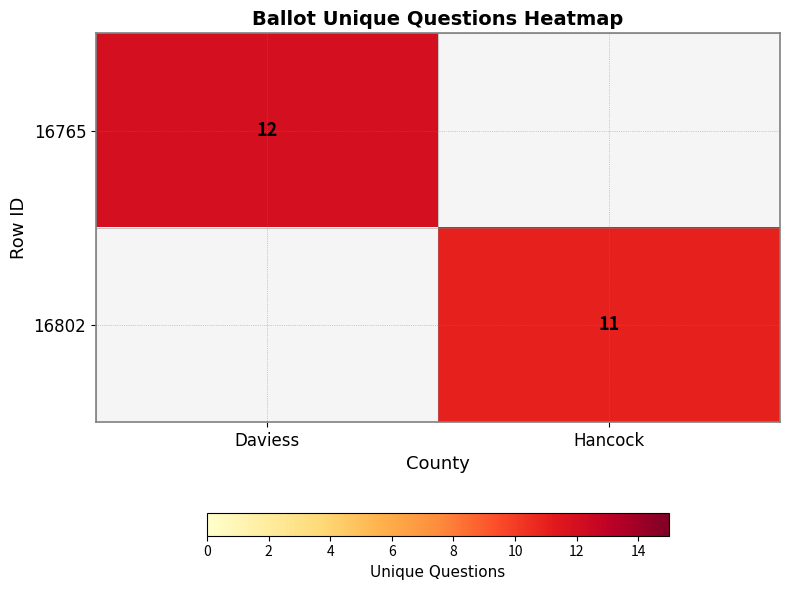

Is it true that 16765 equals 17 at Daviess?

False